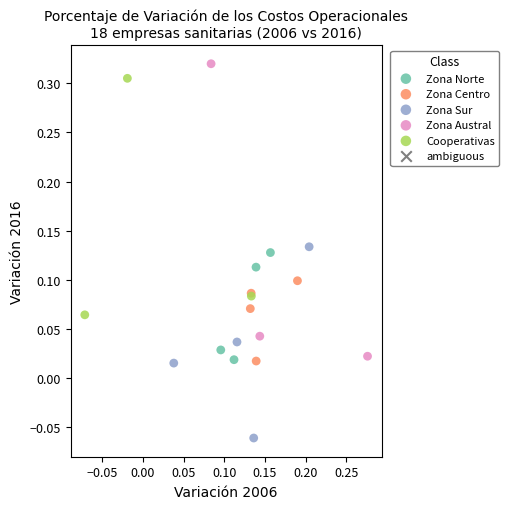

Which series has the largest Y range (max minus min)?

Zona Austral